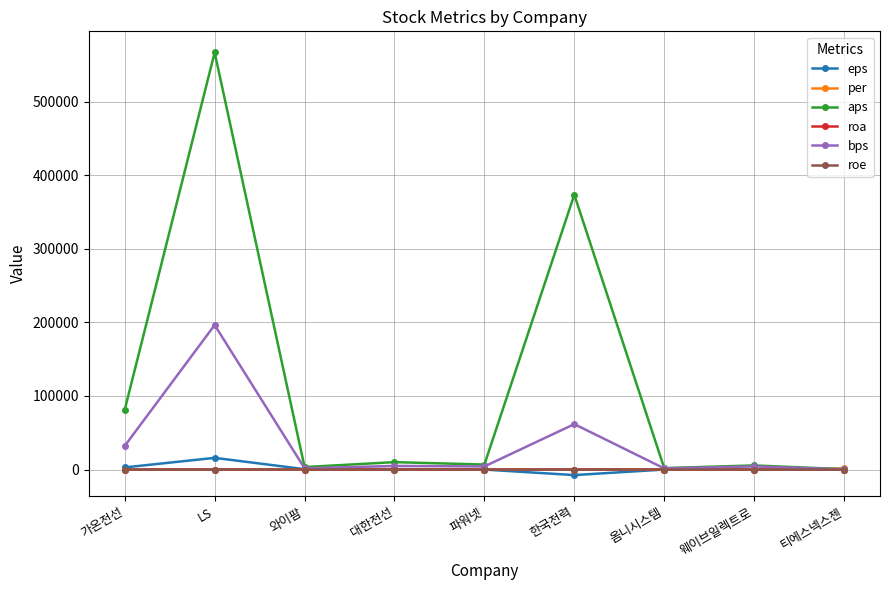

Does the chart display data point markers on the line(s)?

Yes